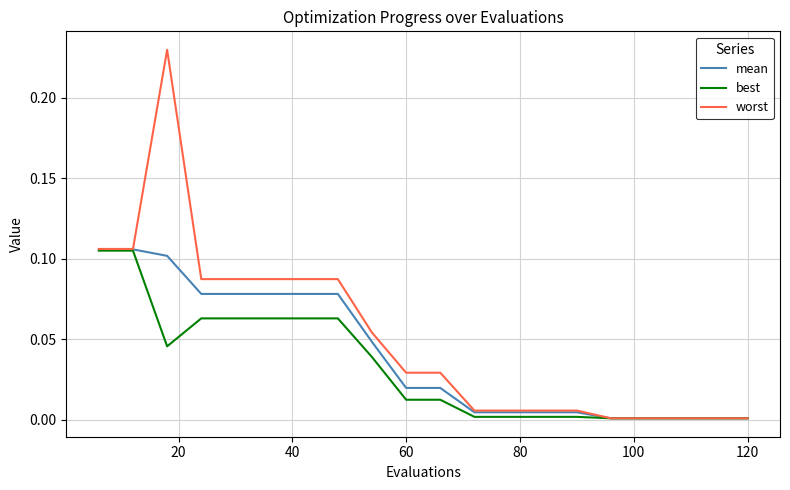

Which series has the largest total across all categories?

worst